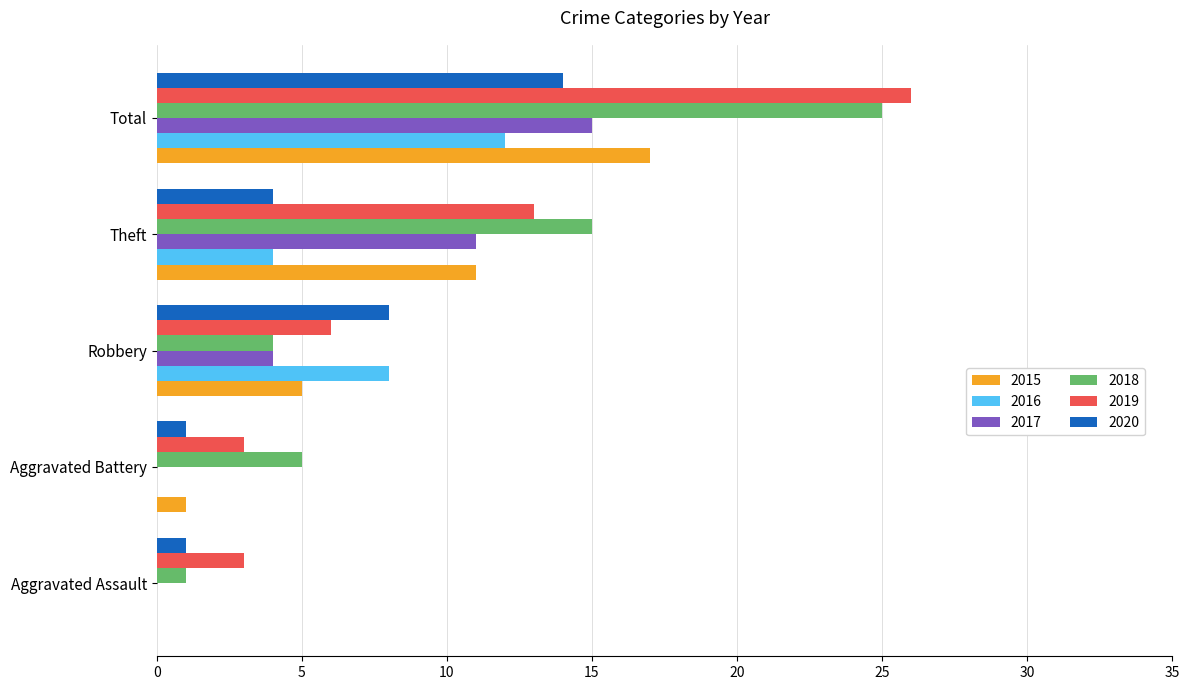

How many distinct data groups are displayed?

6